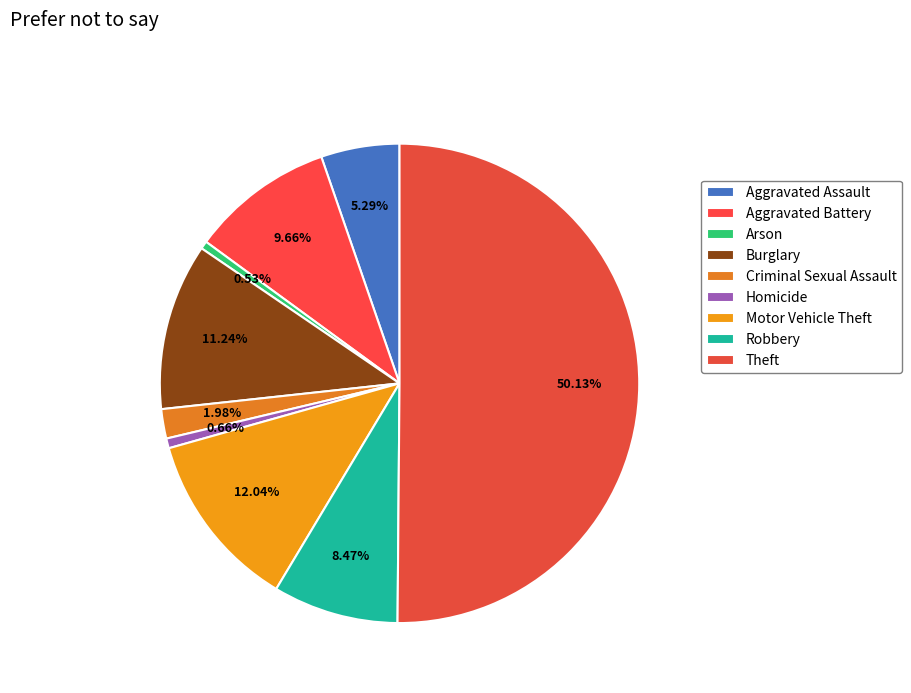

Count the number of slices in the pie.

9